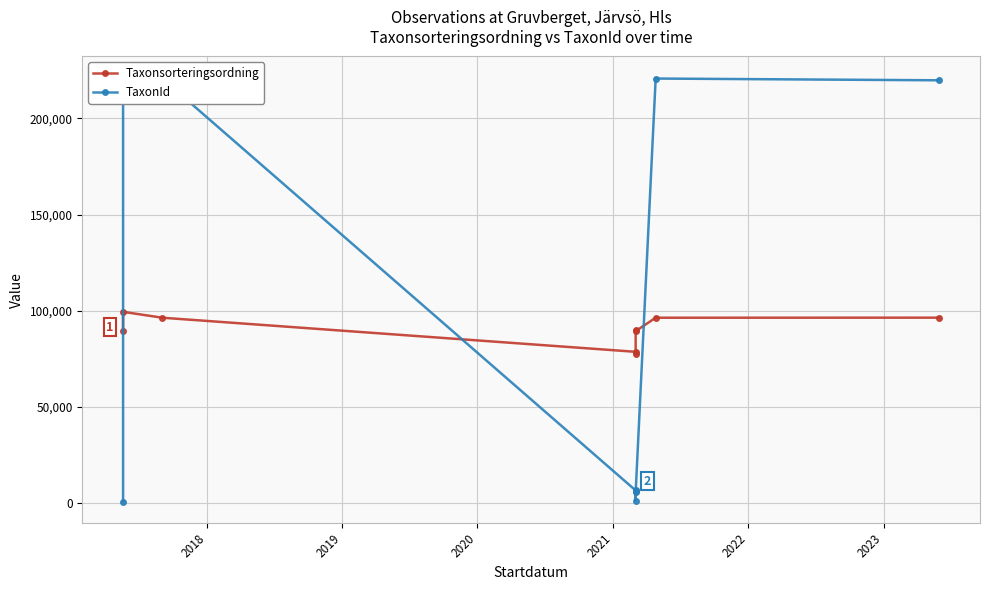

What is the highest value of the Taxonsorteringsordning series?

99398